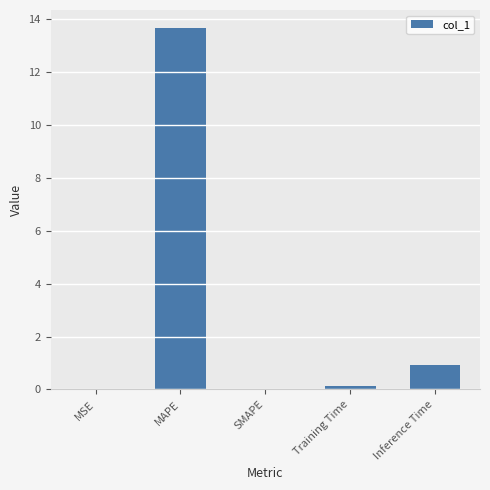

What is the sum of the values at Inference Time and SMAPE?

0.9